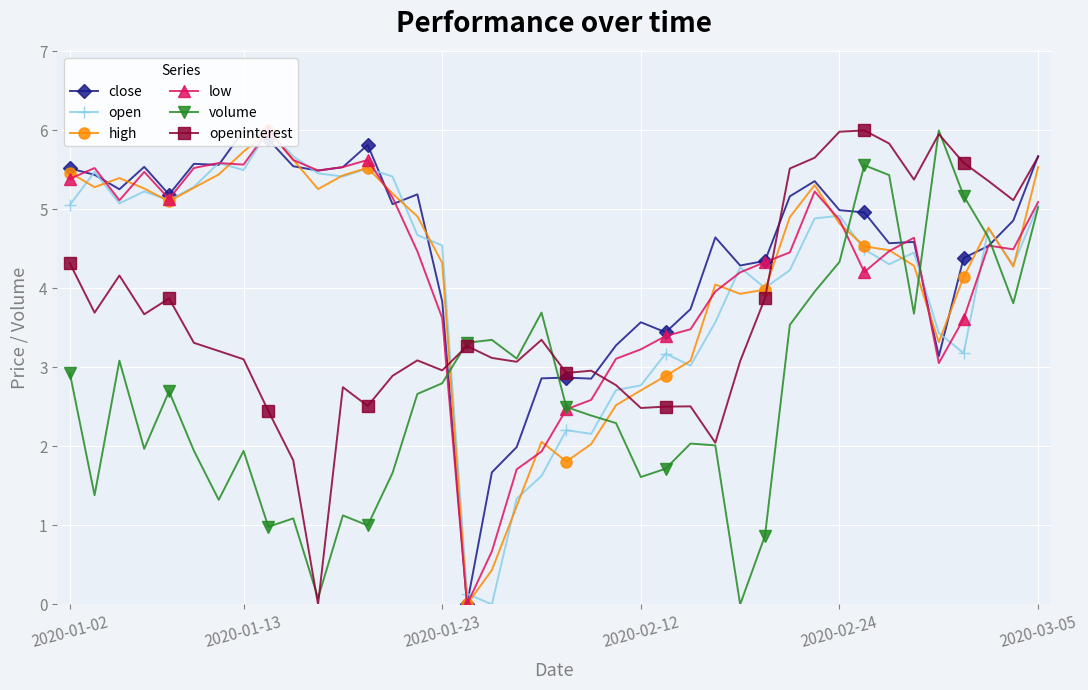

What is the maximum value for openinterest?

6.0